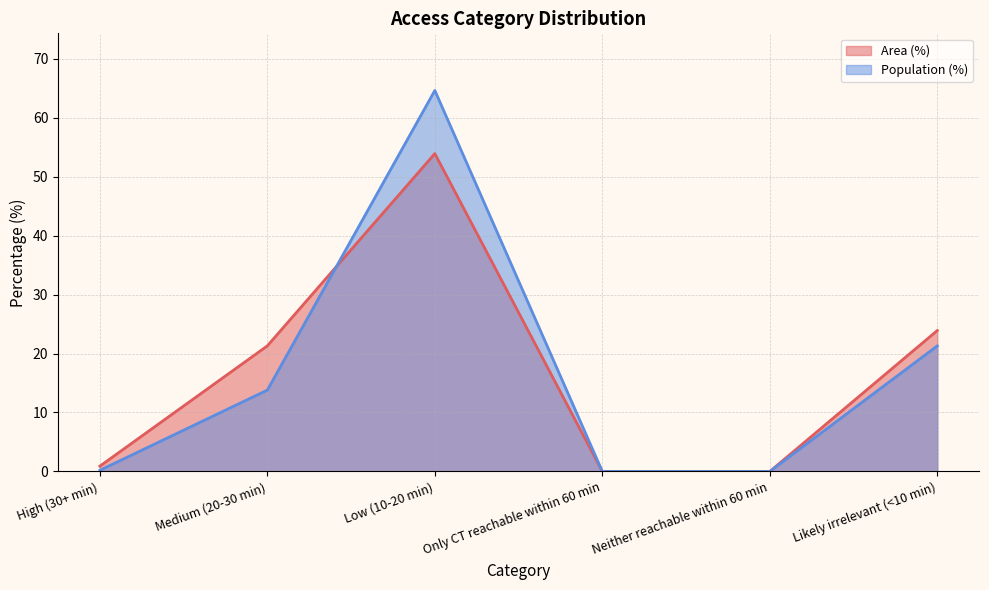

At which label does Area (%) reach its minimum?

Only CT reachable within 60 min